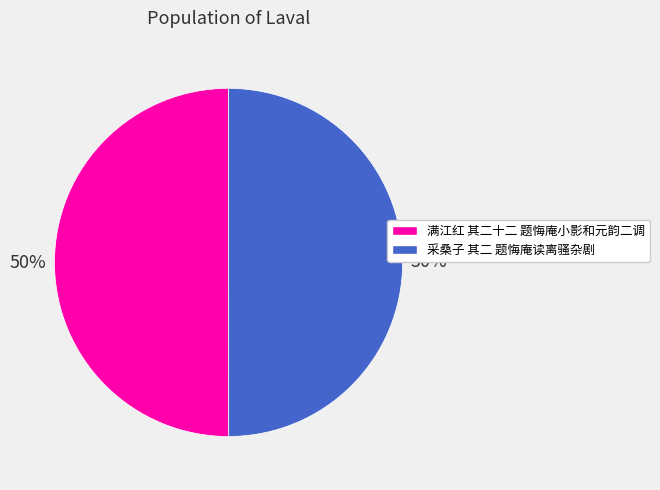

To the nearest percent, what portion does 满江红 其二十二 题悔庵小影和元韵二调 represent?

50%